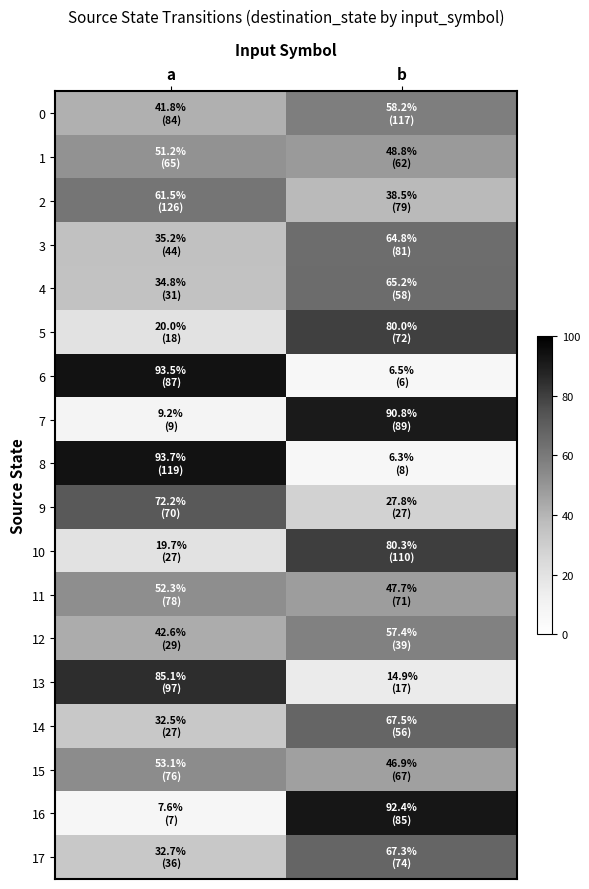

Which series changed the most between a and b?

8